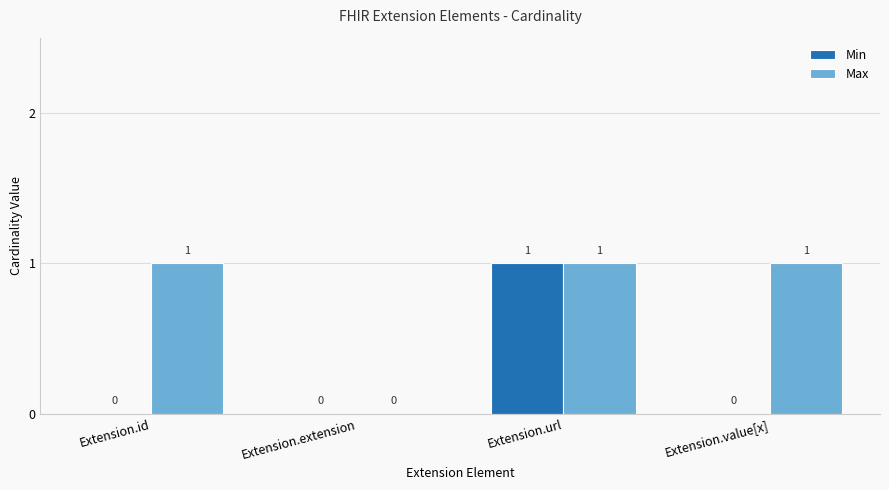

What is the sum of all Min values?

1